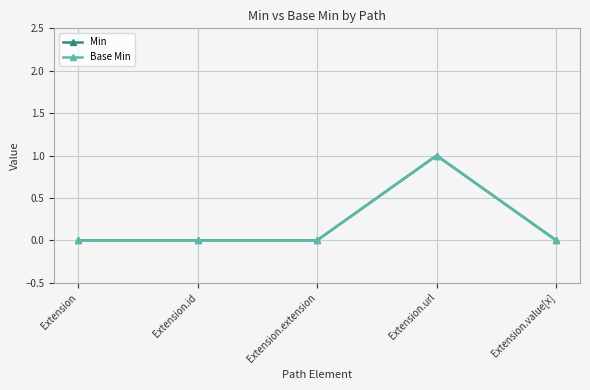

What is the difference between the maximum and second lowest values in the Base Min series?

1